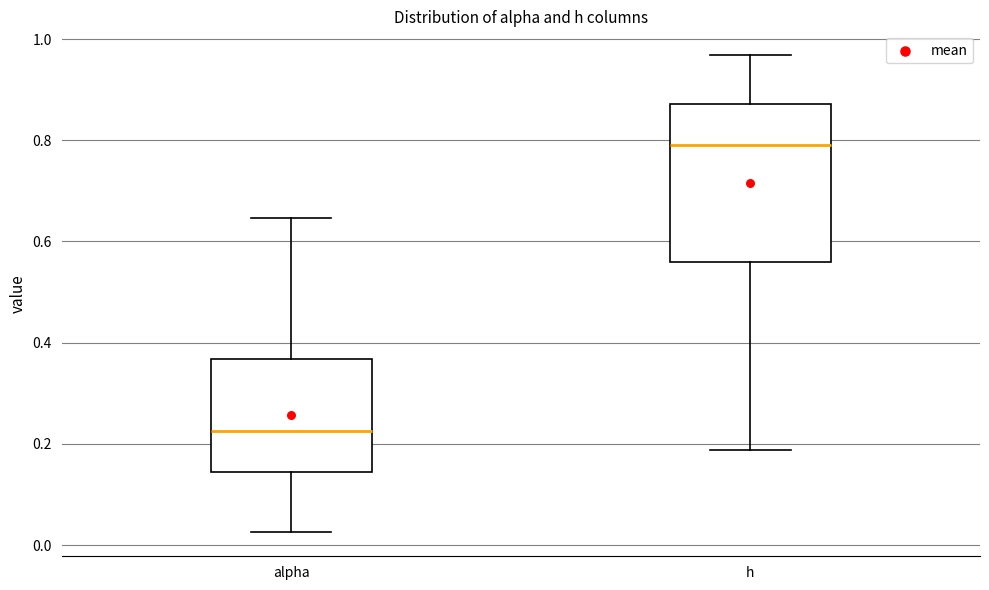

Reading left to right, transcribe this box plot: for each box, give where its median line is, the range the box spans, and where its two whiskers end, as read against the y-axis. The values are not printed on the chart, so give them approximately, as read against the axis.

alpha: median 0.22, box 0.14 to 0.36, whiskers 0.02 to 0.64
h: median 0.80, box 0.56 to 0.88, whiskers 0.18 to 0.96